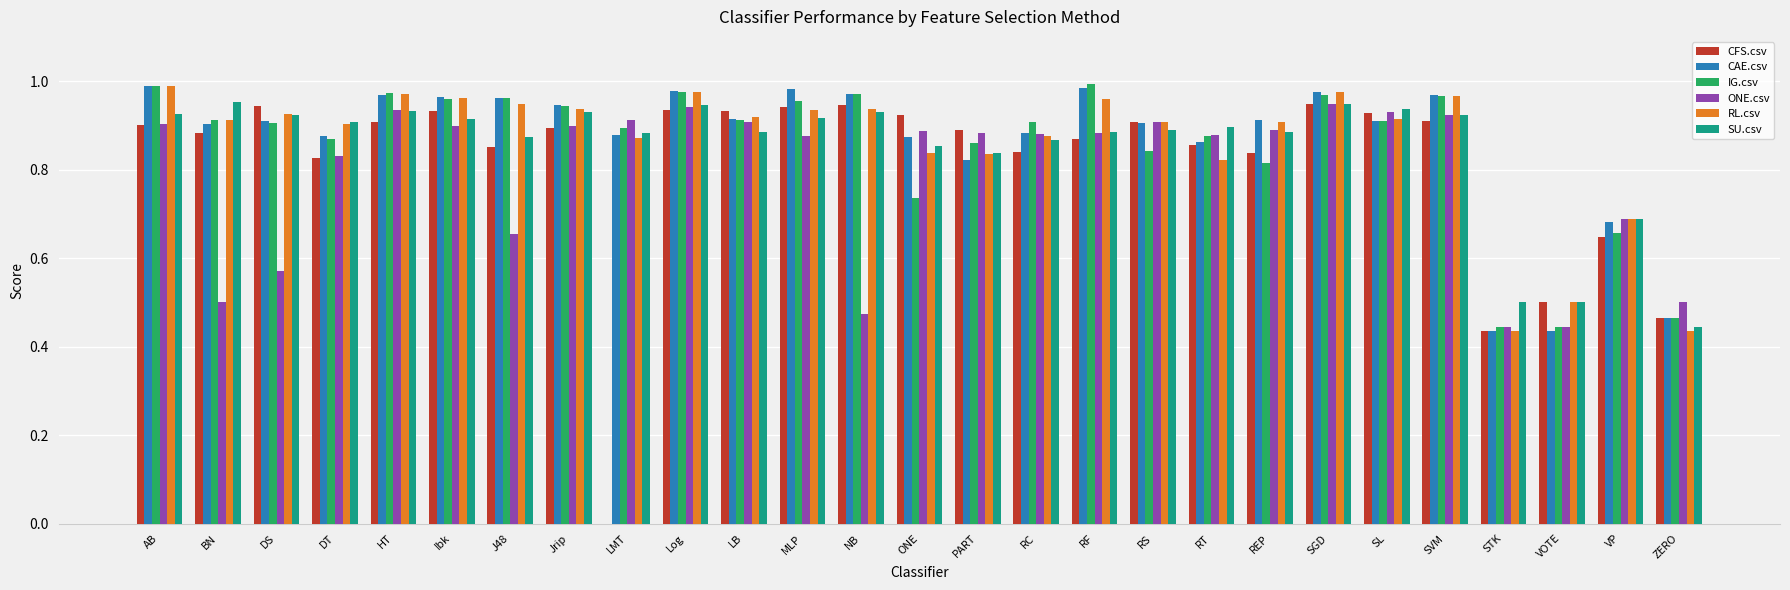

What is the total value across all series at RS?

5.4